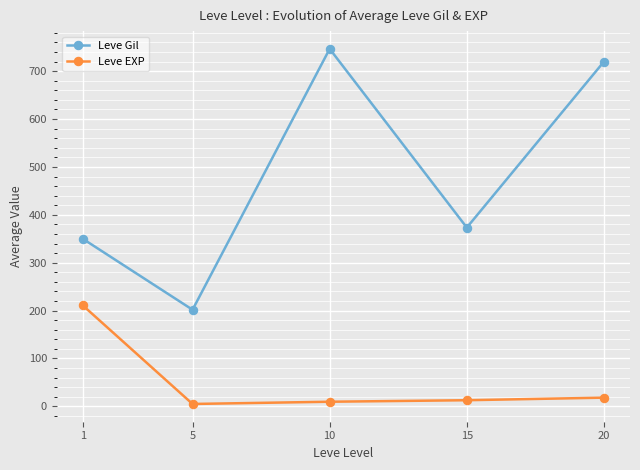

Between 1 and 20, which series saw the biggest shift?

Leve Gil